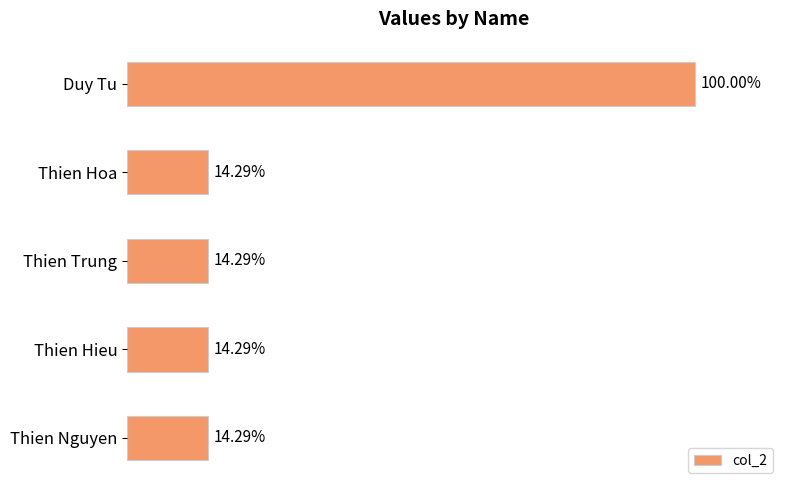

Does the chart contain any negative values?

No